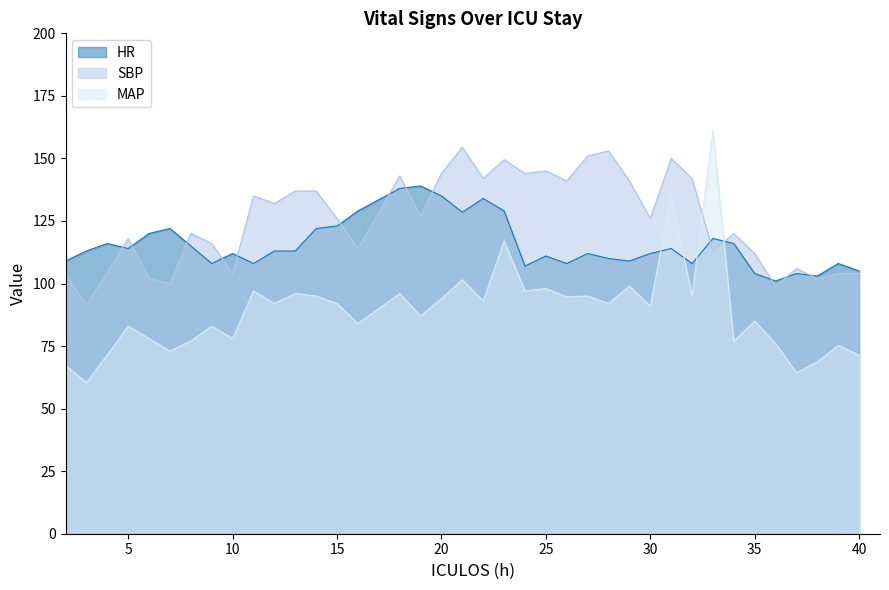

Between which two adjacent categories do SBP and MAP first intersect?

32 and 33